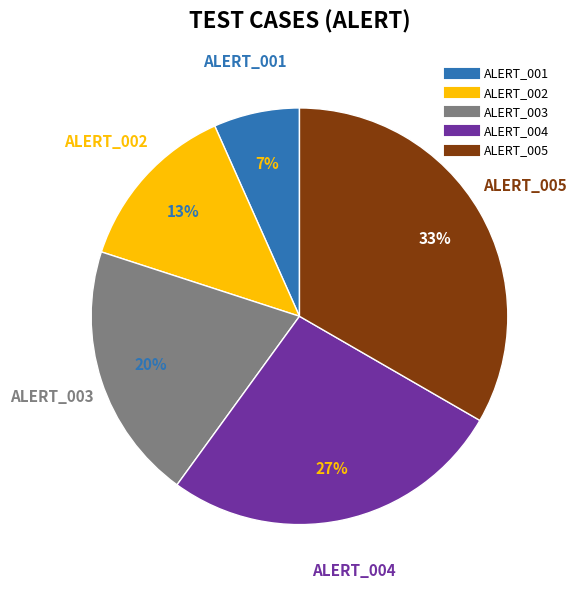

How many slices are in this pie chart?

5